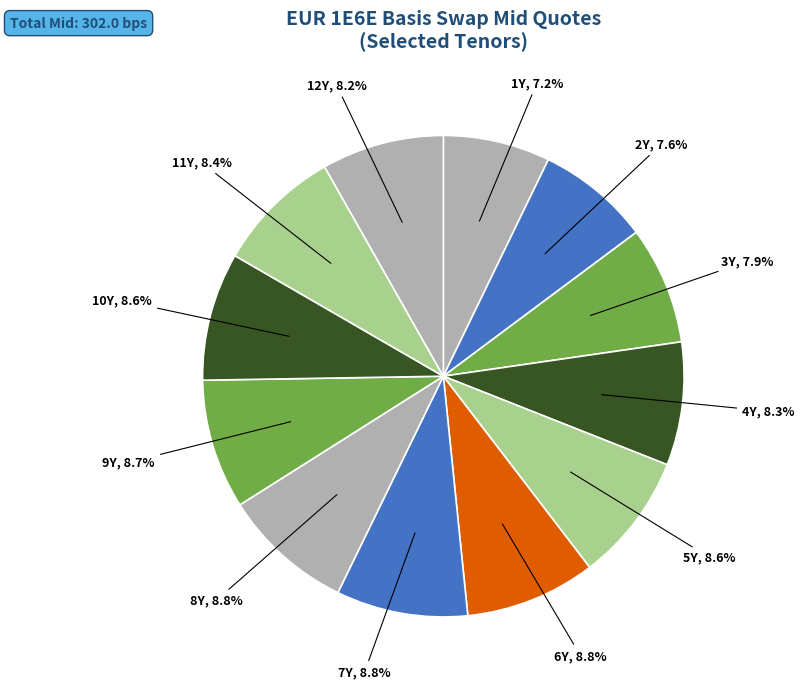

What percentage is the 11Y slice, to the nearest percent?

8%